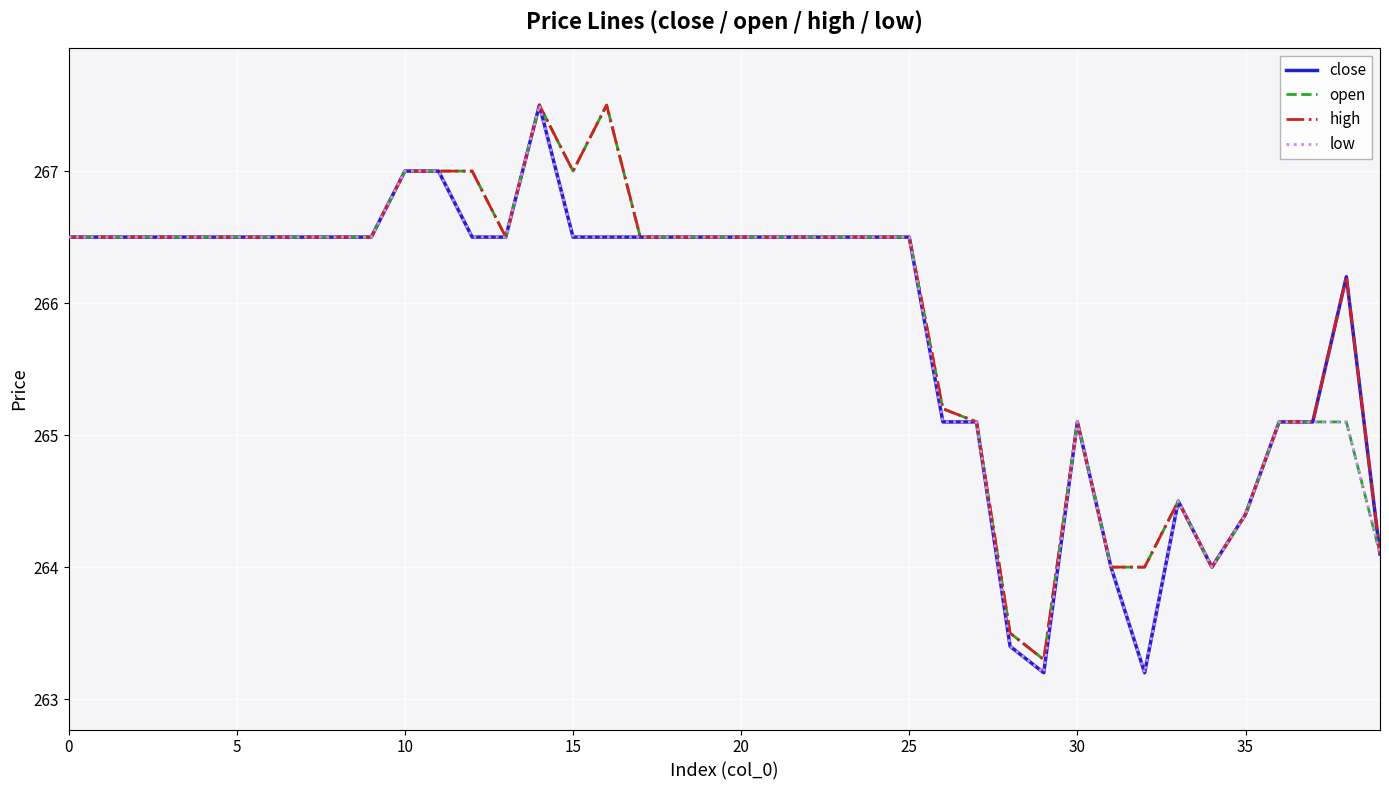

What is the maximum value for low?

267.5